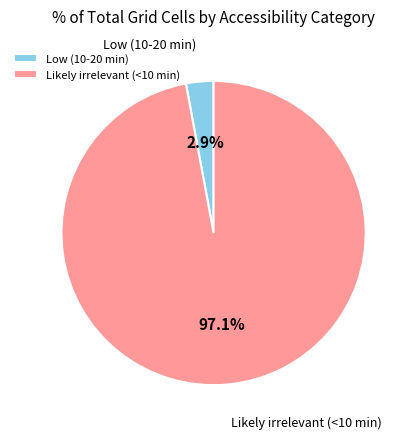

Do Low (10-20 min) and Likely irrelevant (<10 min) together represent more than half of the pie?

Yes